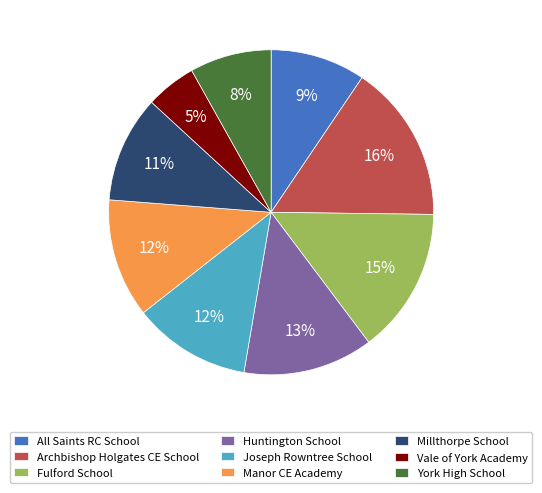

Does any single category account for the majority?

No